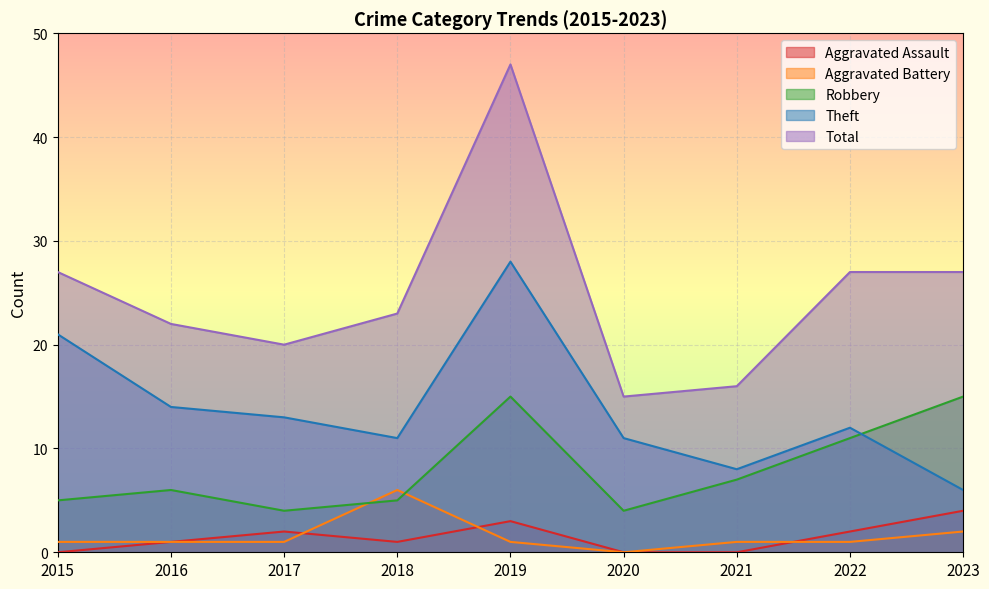

What is the value of the Robbery point at the 4th from the left?

5